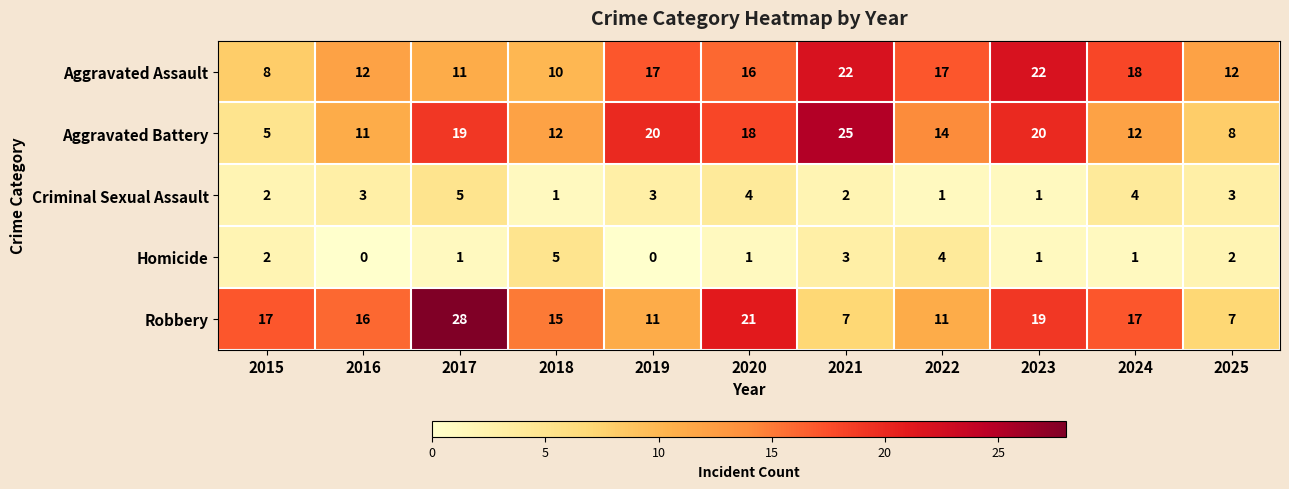

At which label does Robbery first exceed 16?

2015